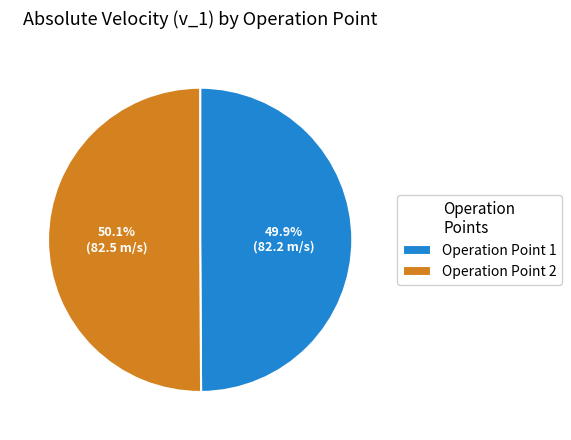

Is it true that Operation Point 2 is 37% of the pie?

False